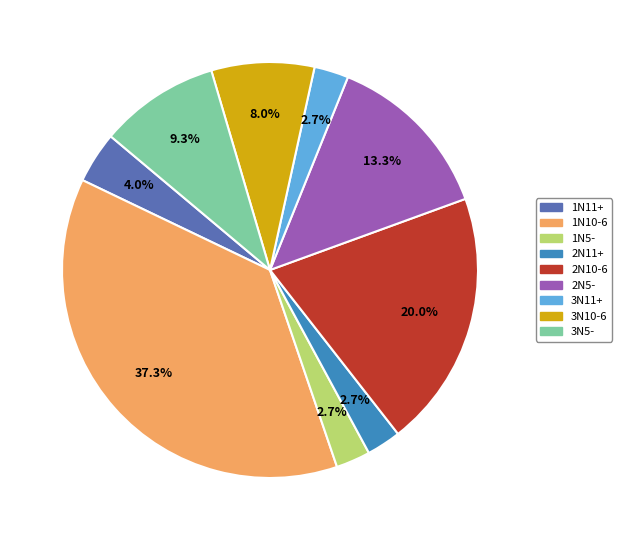

What percentage do 3N5- and 1N11+ together represent?

13.3%